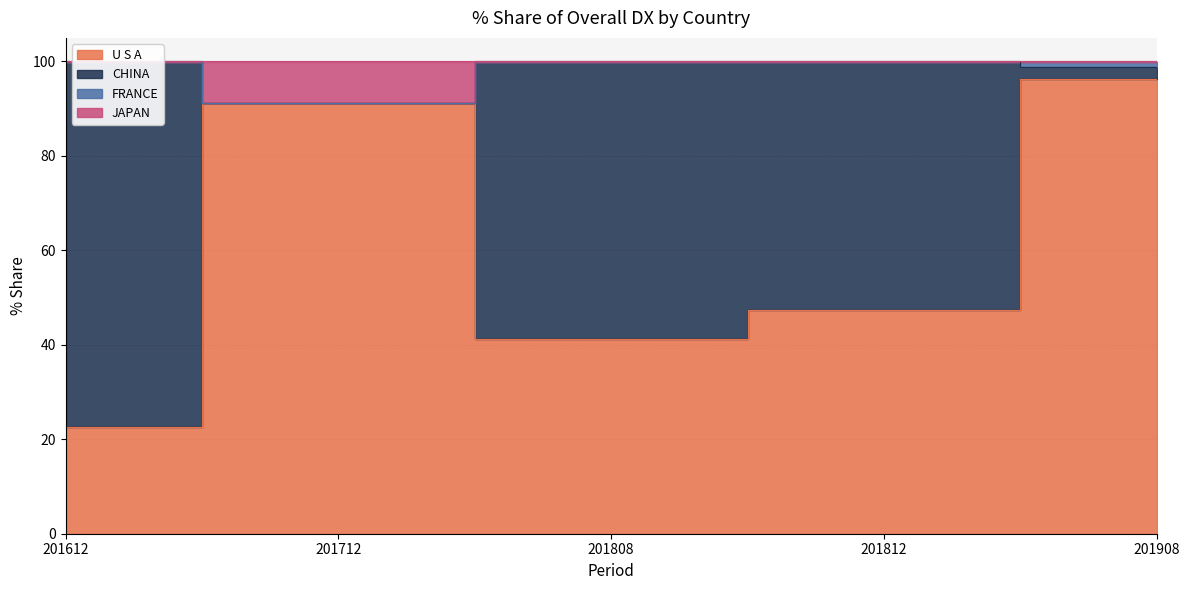

What is the spread (max minus min) of values at CHINA?

77.4